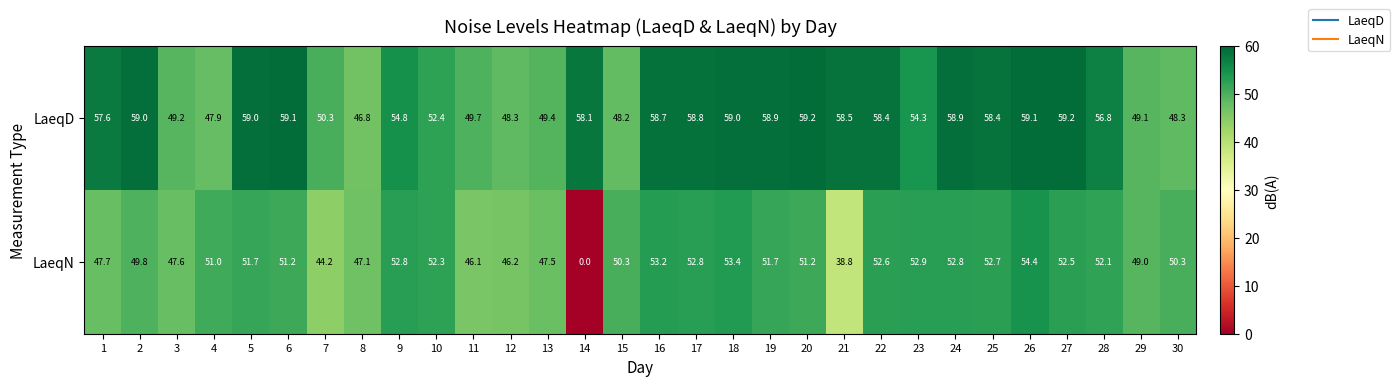

At which label is LaeqD closest to 53?

10